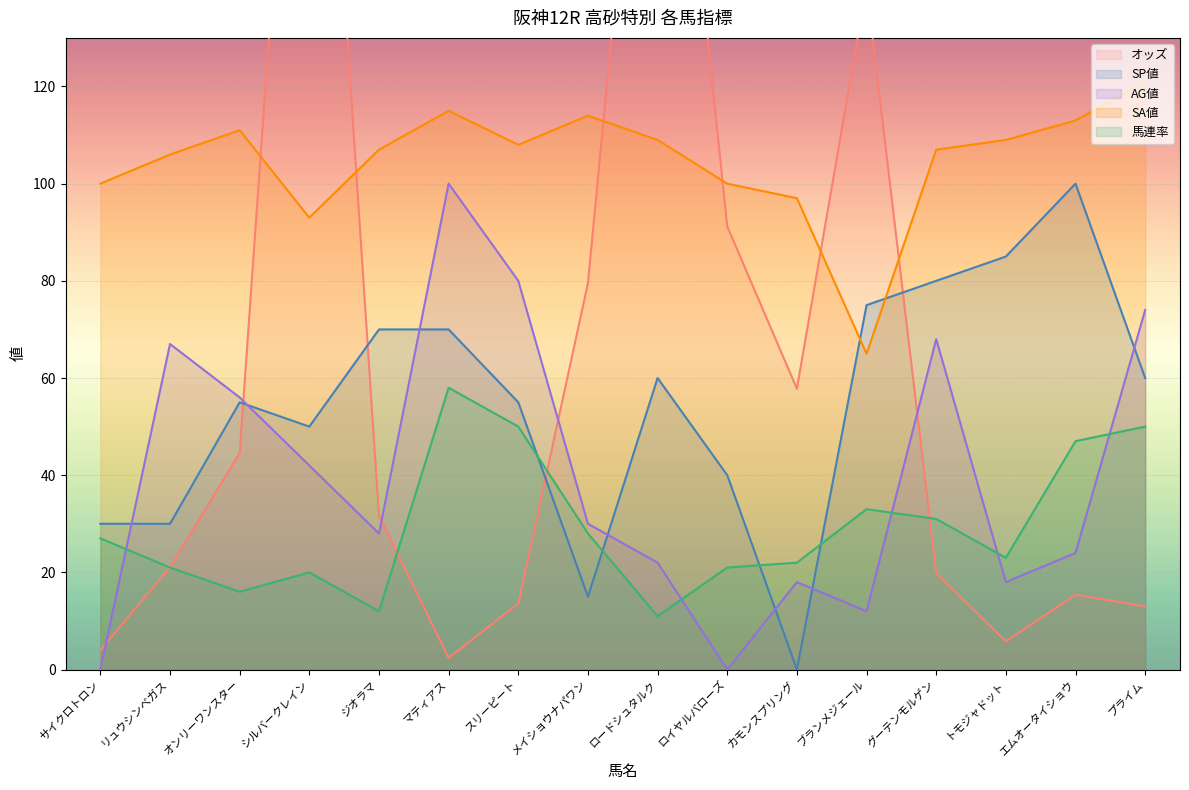

At which label is オッズ closest to 125?

ブランメジェール